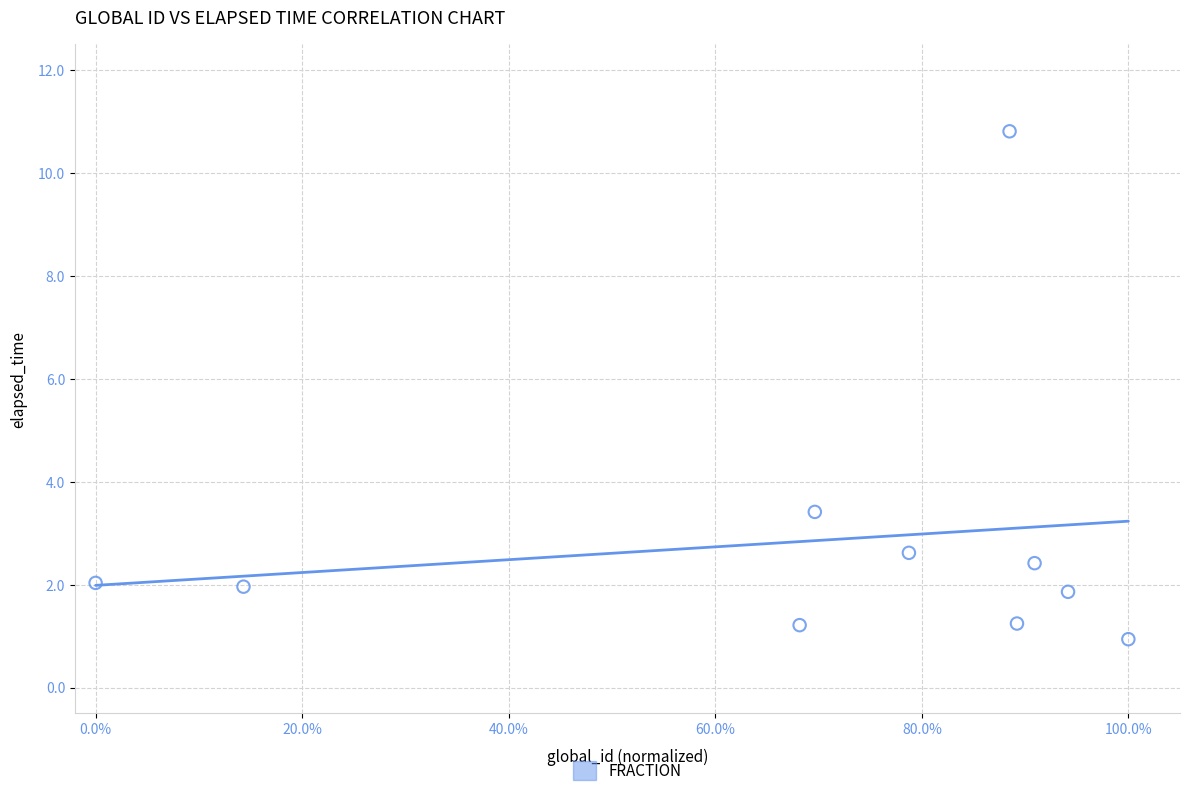

What Y value in the scatter plot is closest to 5?

3.4